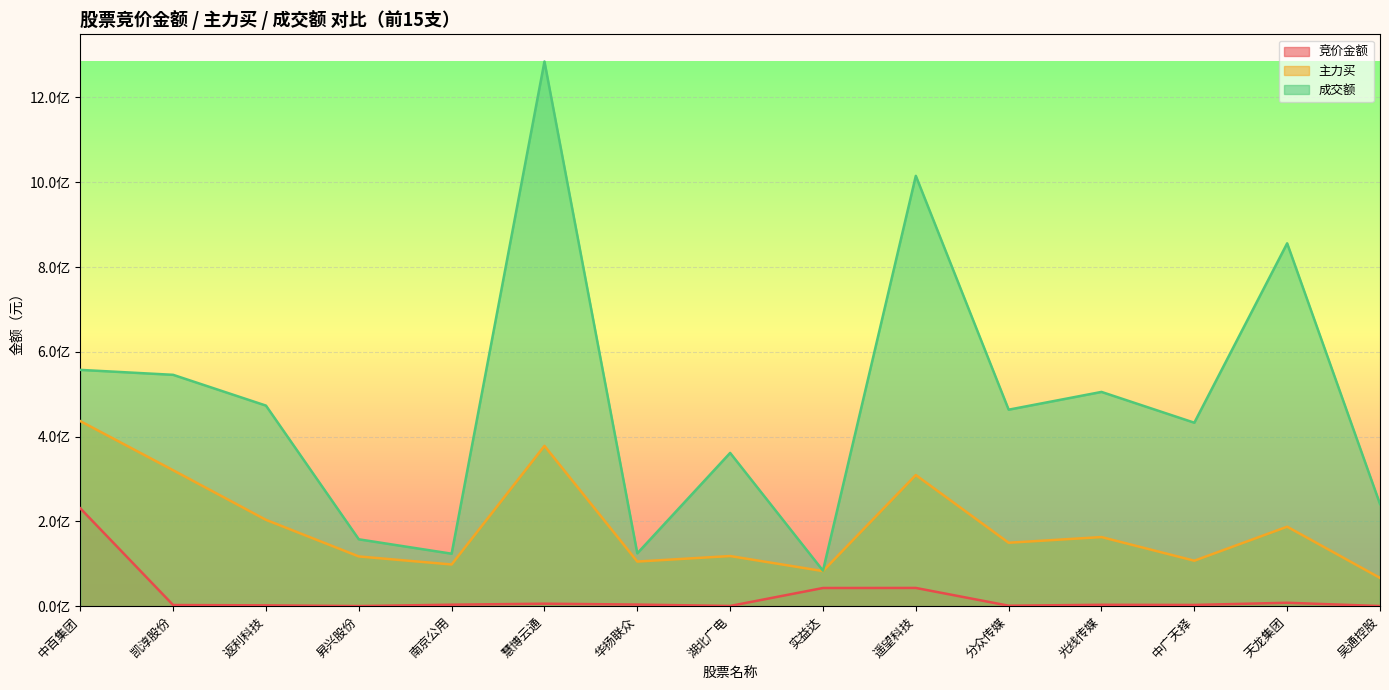

The value of 主力买 at 遥望科技 is 413343030. True or false?

False